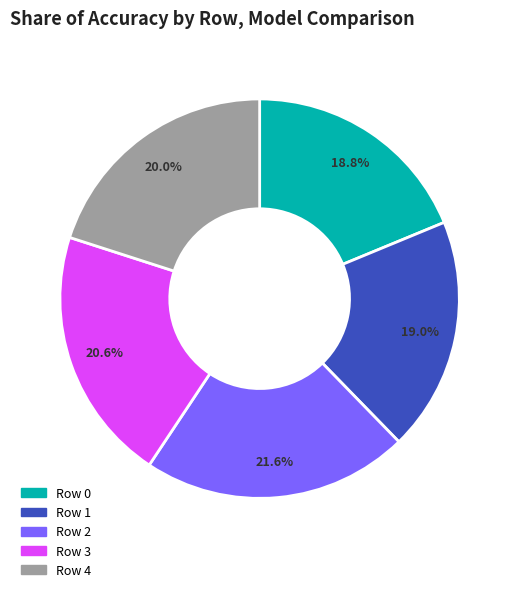

Which category has the biggest portion of the pie?

Row 2